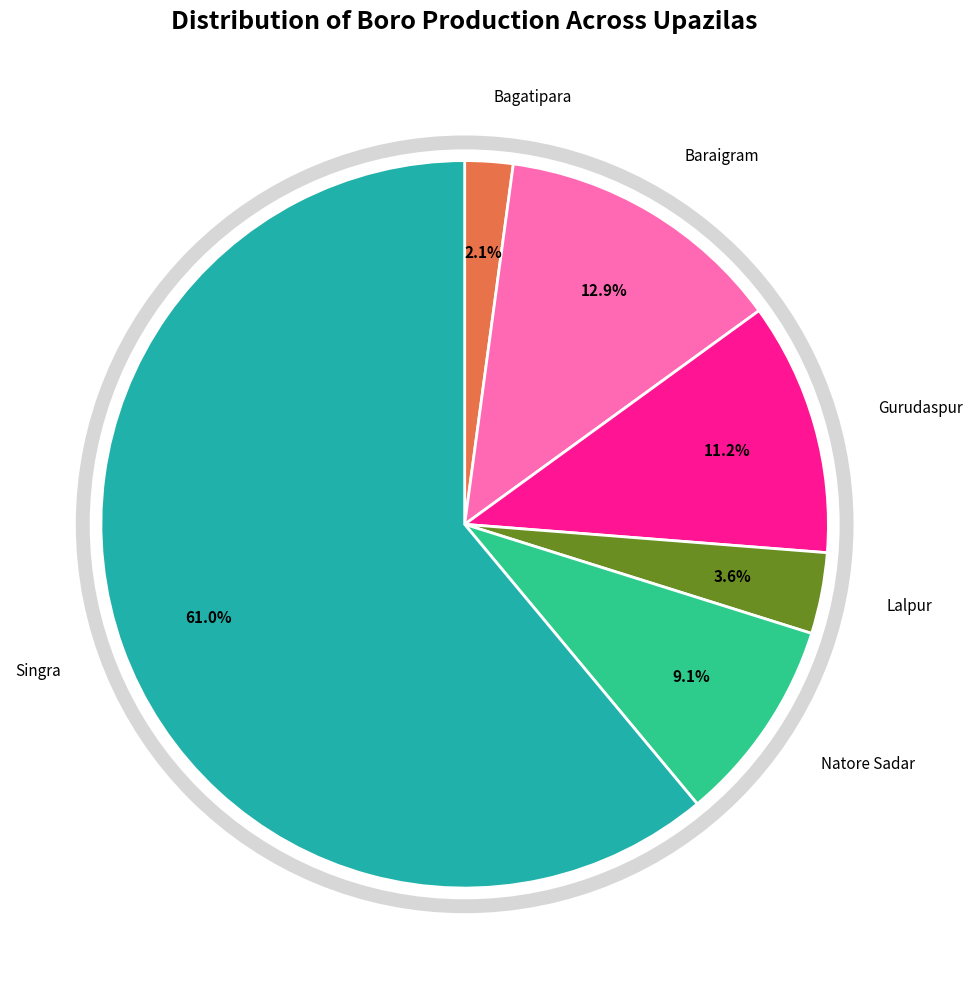

How many segments does this pie chart have?

6